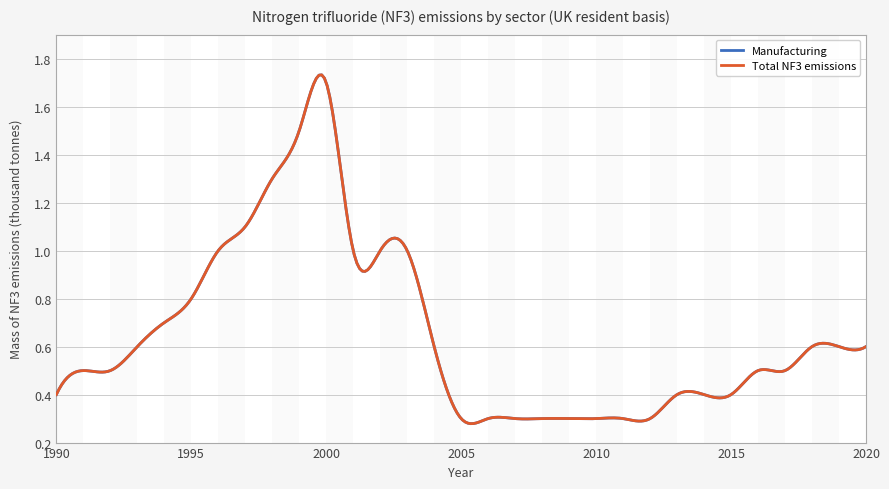

At which label does Manufacturing reach its minimum?

2005